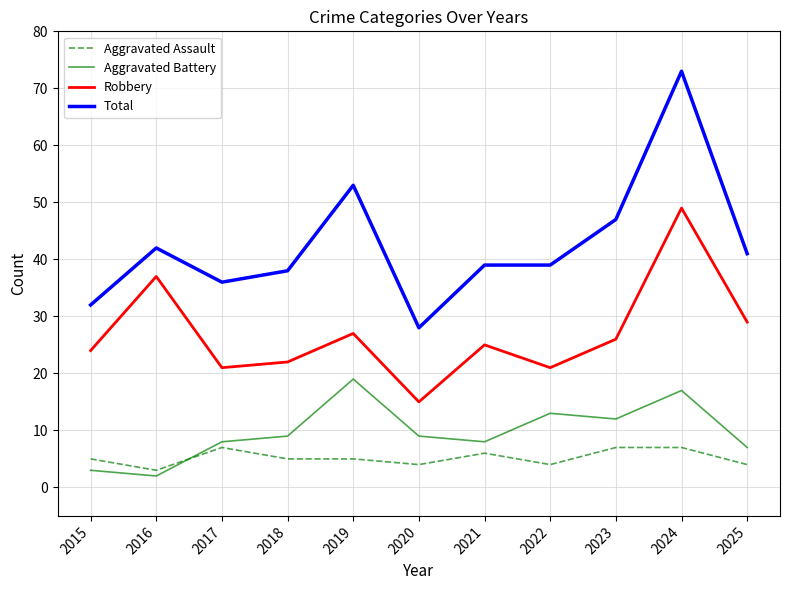

At which category is the sum across all series the highest?

2024